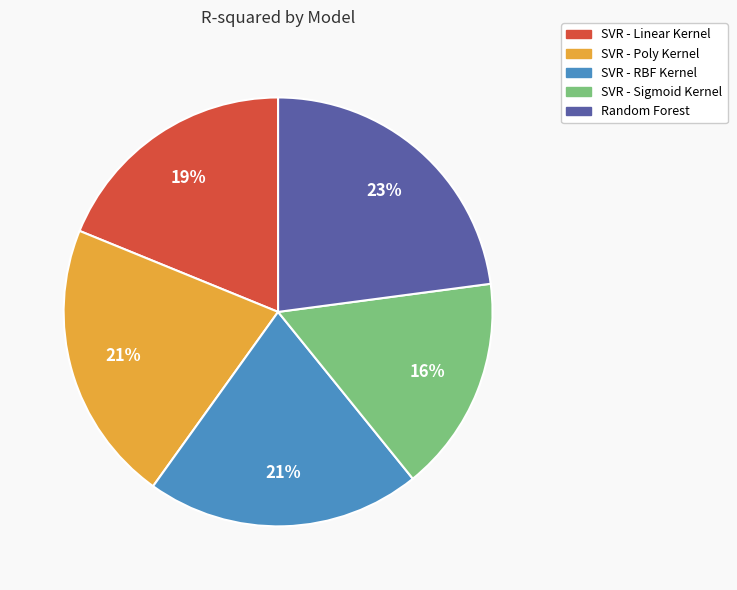

To the nearest percent, what is the average slice percentage?

20%